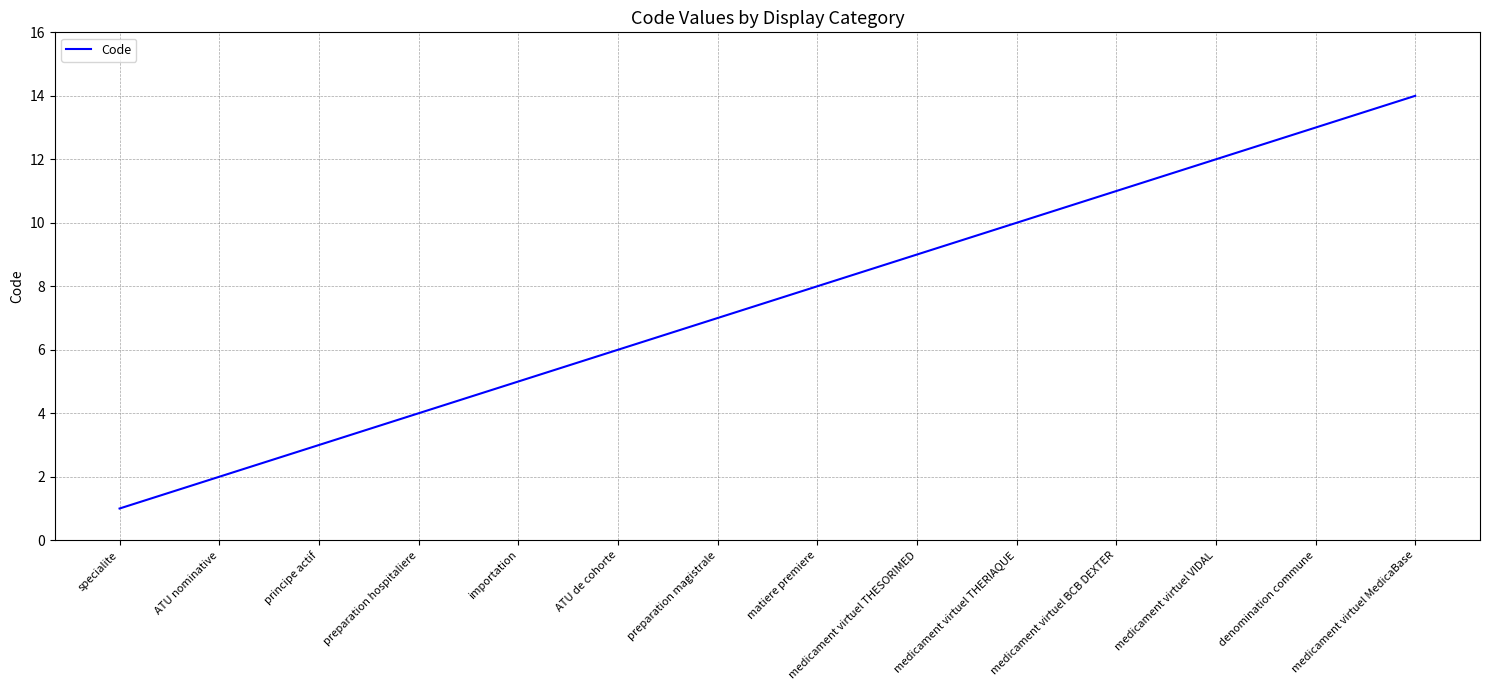

Reading left to right, what are all the values shown in this chart?

1	2	3	4	5	6	7	8	9	10	11	12	13	14